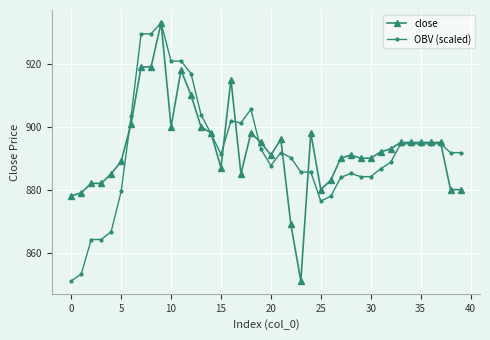

Which series ends up on top after the final intersection of close and OBV (scaled)?

OBV (scaled)